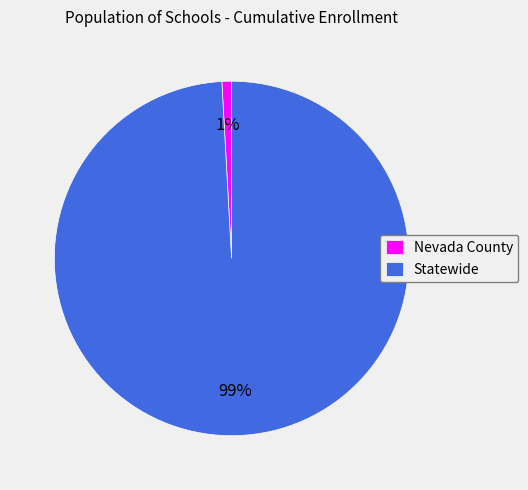

How many slices are in this pie chart?

2